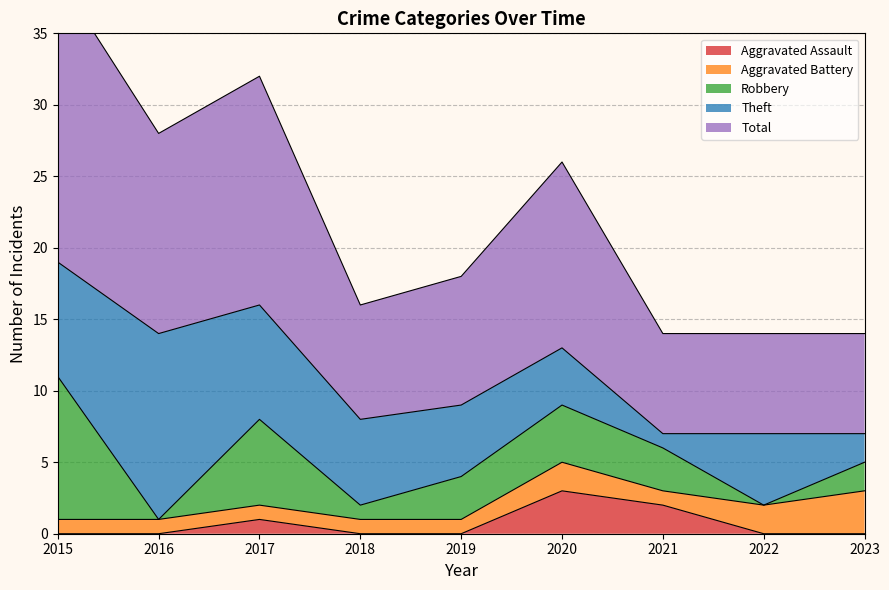

What is the difference between the maximum and second lowest values in the Aggravated Battery series?

2